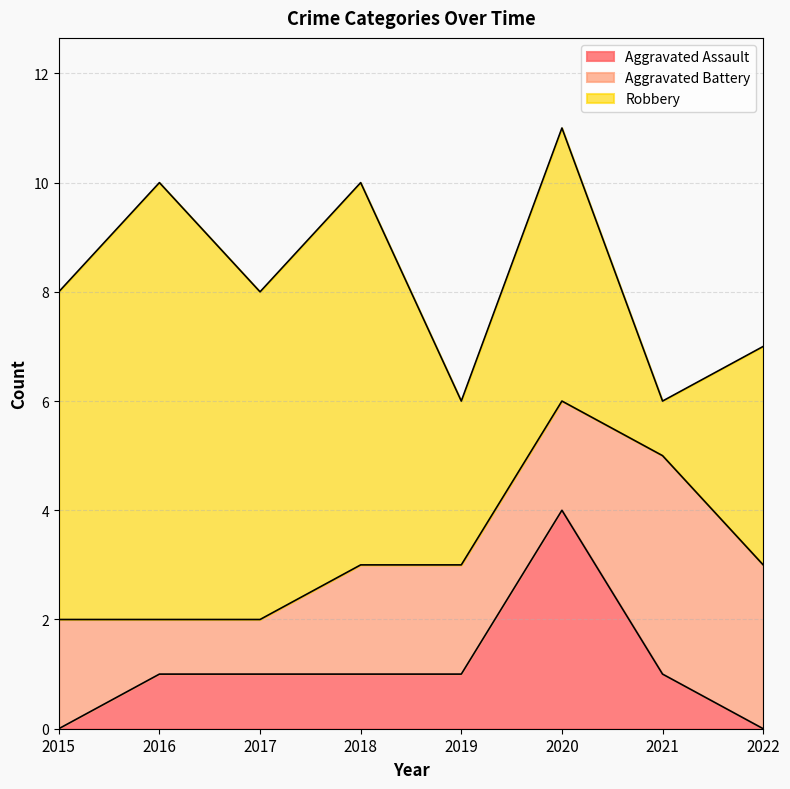

After their last crossing, which series has the higher values: Aggravated Battery or Robbery?

Robbery